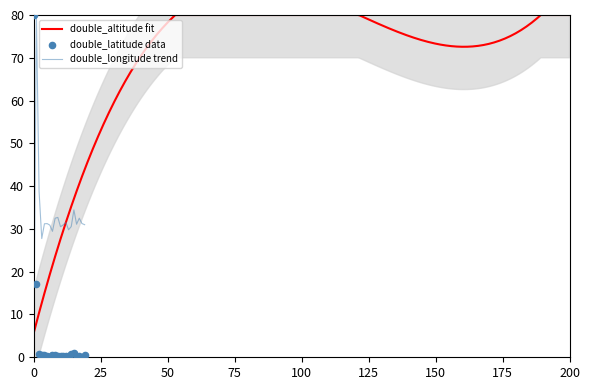

At how many categories does at least one series exceed 66?

2